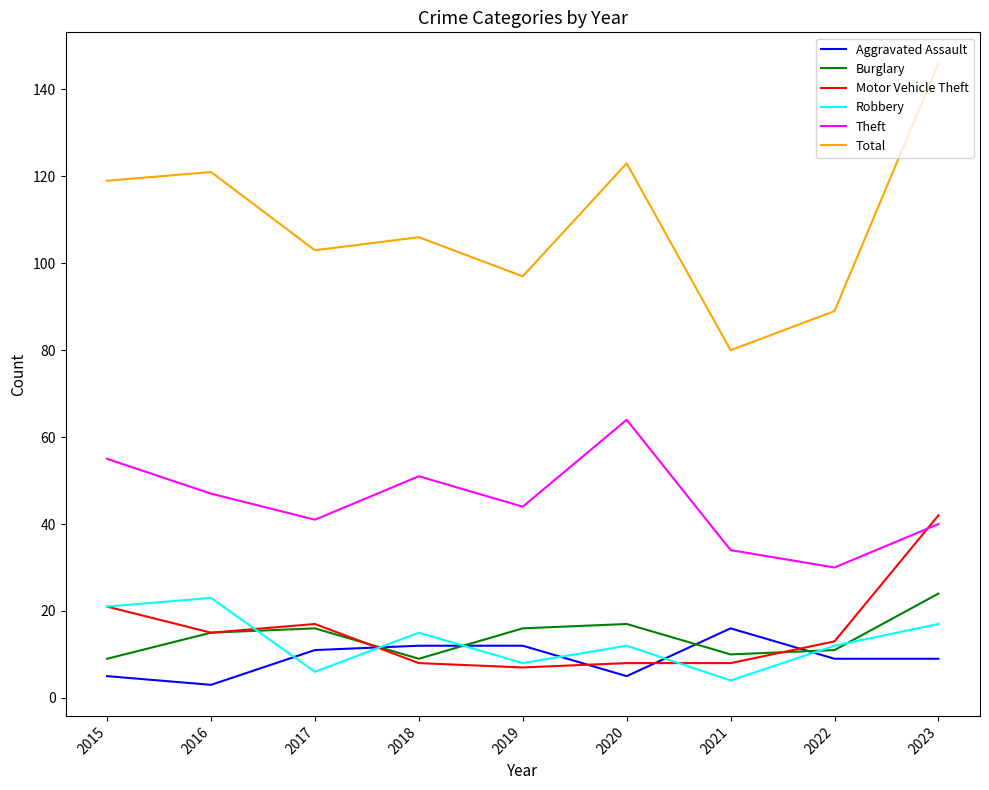

Reading left to right, list all the values displayed in this chart.

Aggravated Assault: 2015=5	2016=3	2017=11	2018=12	2019=12	2020=5	2021=16	2022=9	2023=9
Burglary: 2015=9	2016=15	2017=16	2018=9	2019=16	2020=17	2021=10	2022=11	2023=24
Motor Vehicle Theft: 2015=21	2016=15	2017=17	2018=8	2019=7	2020=8	2021=8	2022=13	2023=42
Robbery: 2015=21	2016=23	2017=6	2018=15	2019=8	2020=12	2021=4	2022=12	2023=17
Theft: 2015=55	2016=47	2017=41	2018=51	2019=44	2020=64	2021=34	2022=30	2023=40
Total: 2015=119	2016=121	2017=103	2018=106	2019=97	2020=123	2021=80	2022=89	2023=146